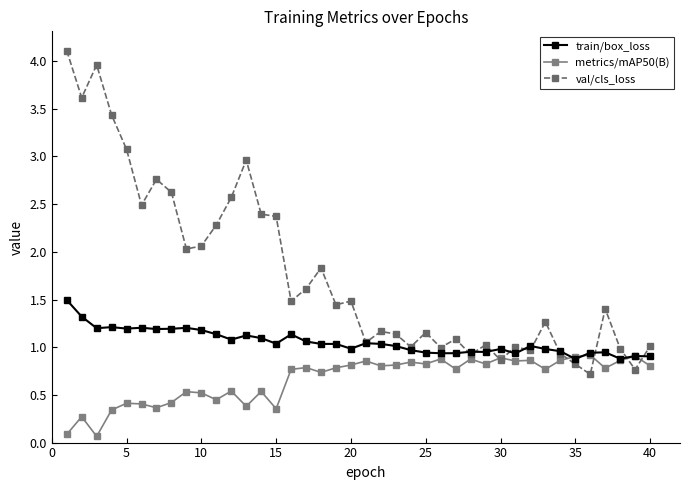

What is the greatest value displayed?

4.1